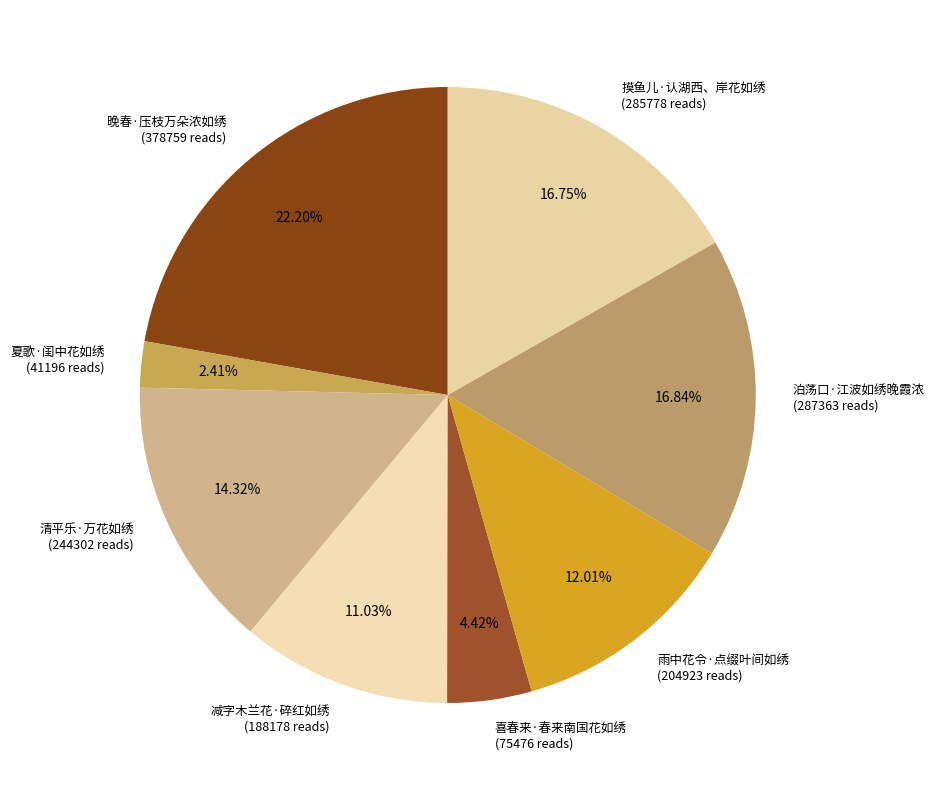

To the nearest percent, what is the difference between the 摸鱼儿·认湖西、岸花如绣 and 晚春·压枝万朵浓如绣 slice percentages?

5%